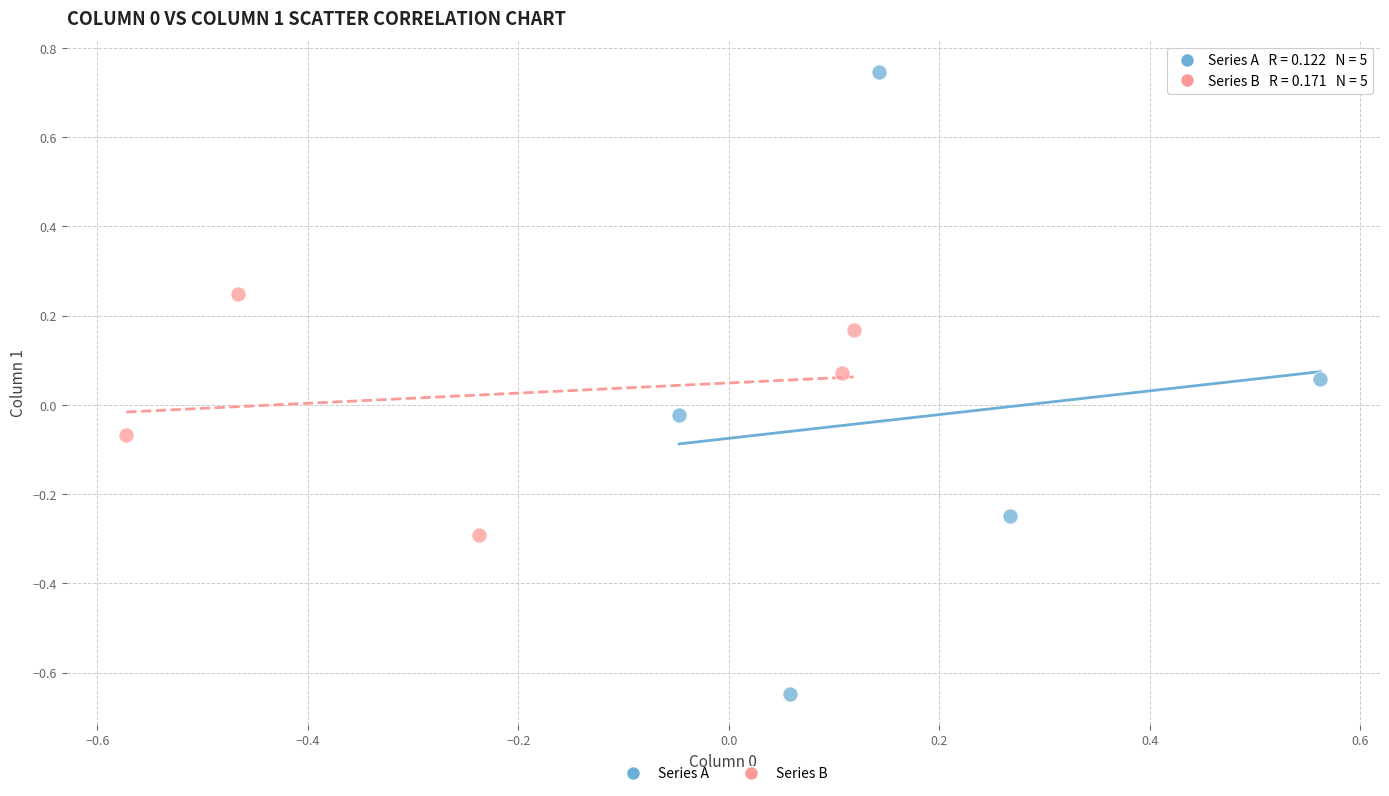

Which series reaches the maximum Y coordinate?

Series A